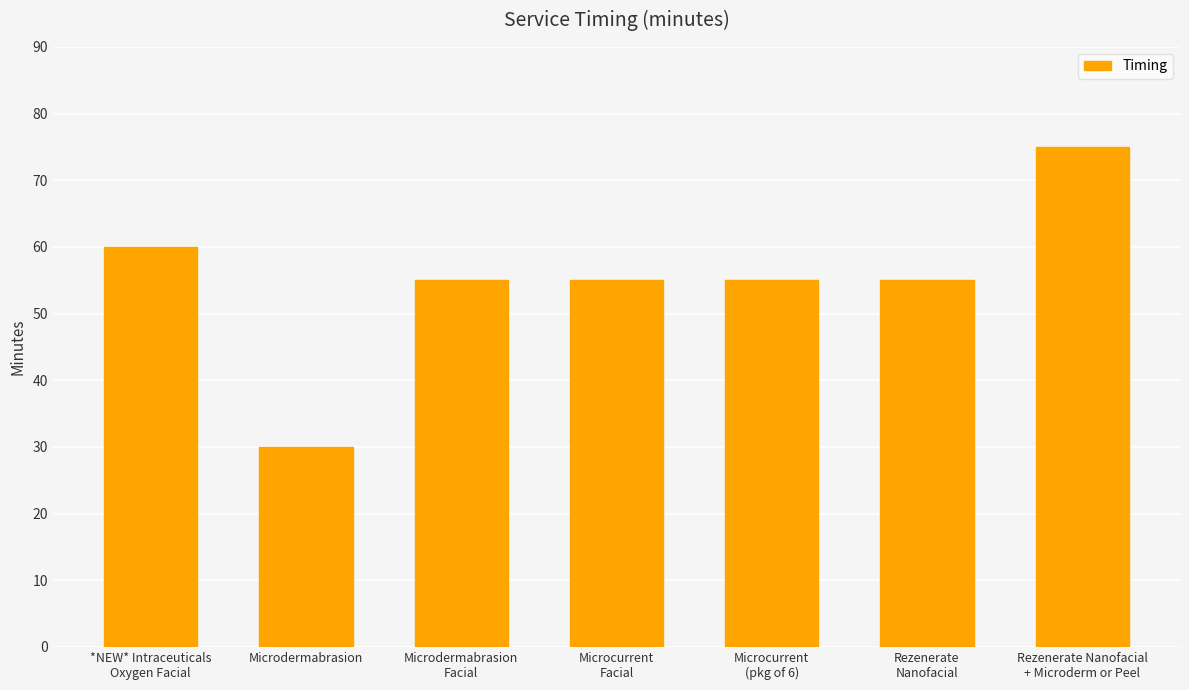

What is the smallest value displayed?

30